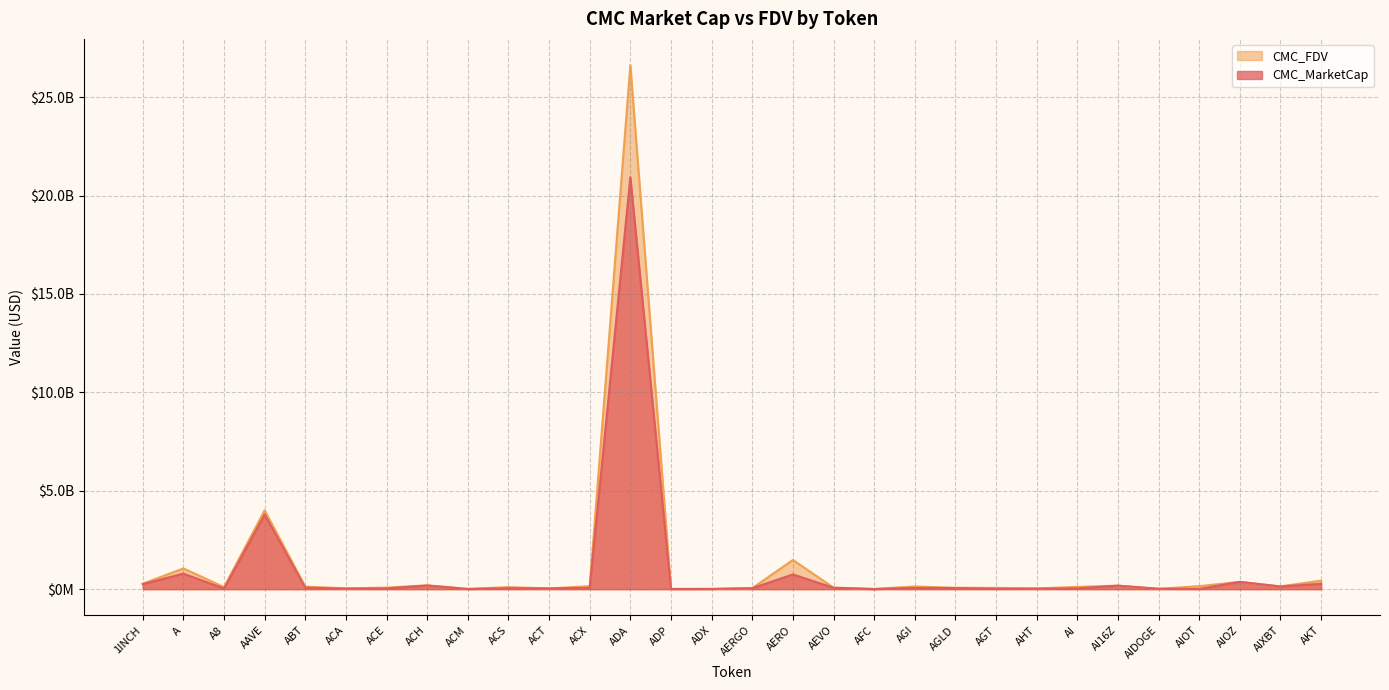

What is the spread (max minus min) of values at AERO?

733282778